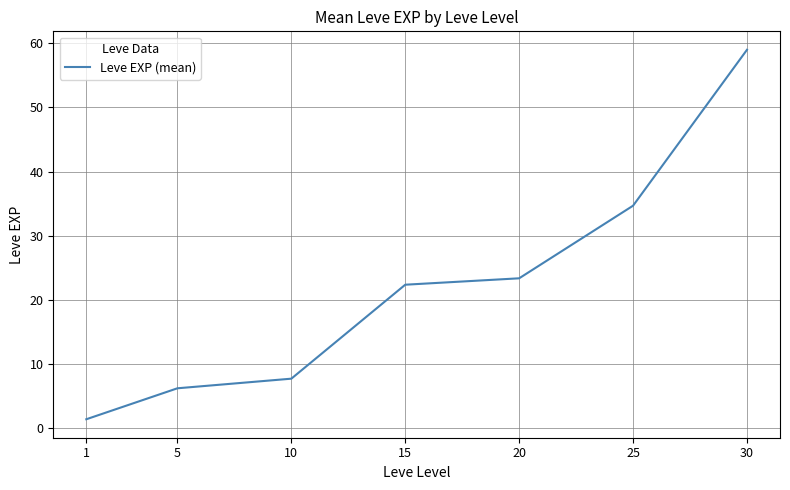

What is the maximum value shown in the chart?

59.0